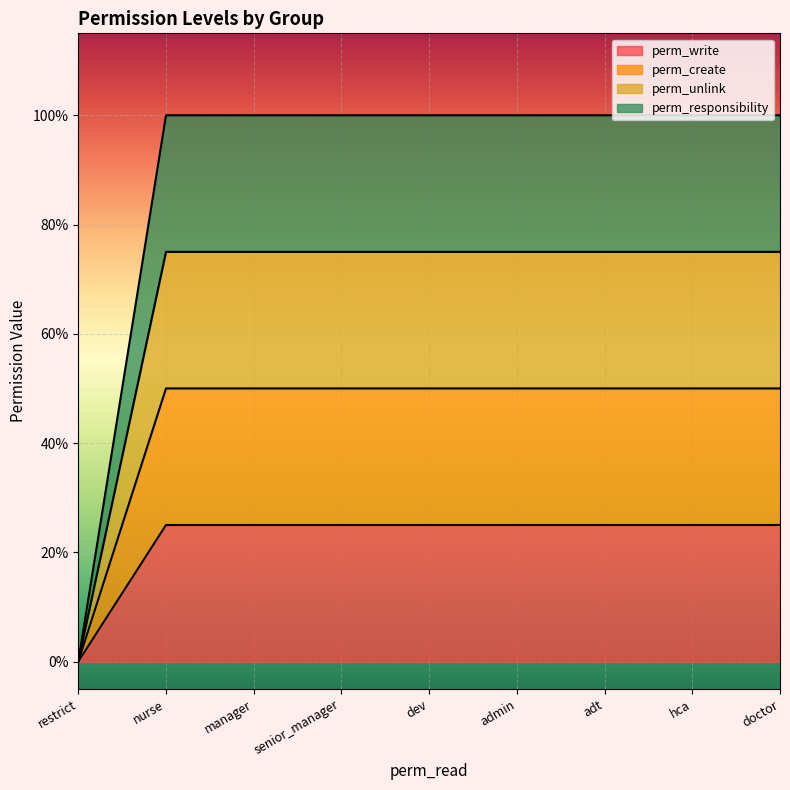

True or false: perm_write has a value of 0.2 at doctor.

True